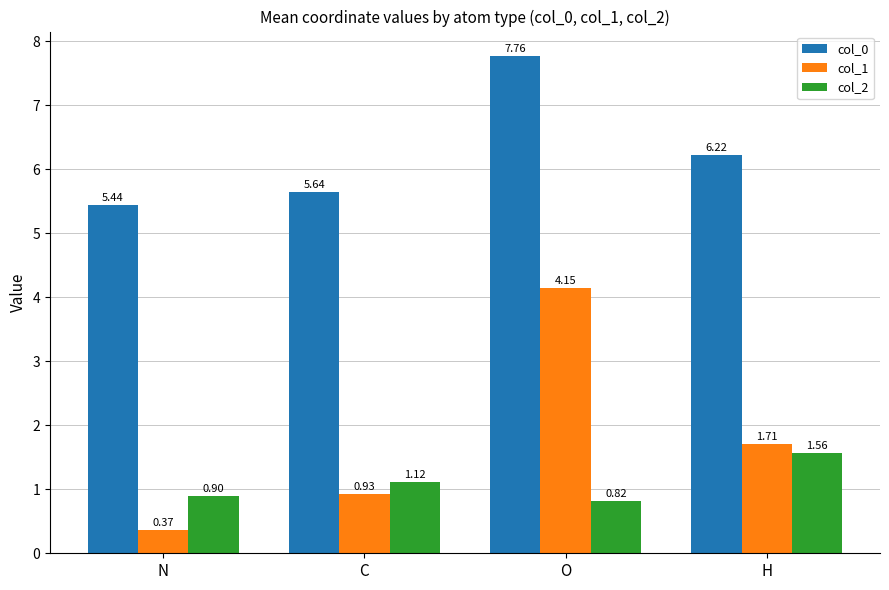

List the labels in order of col_1 value, smallest first.

N, C, H, O